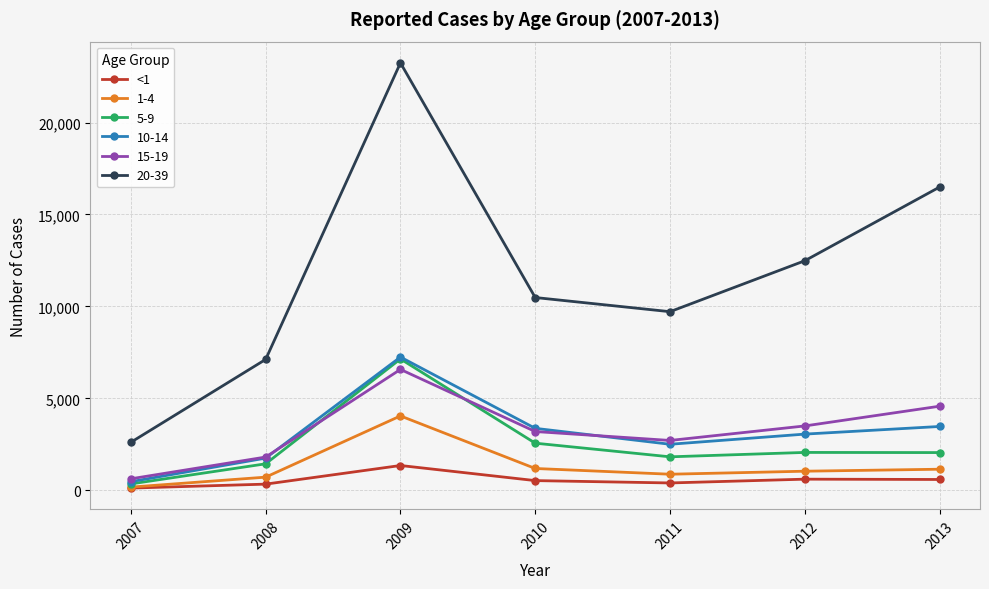

What is the maximum value shown in the chart?

23244